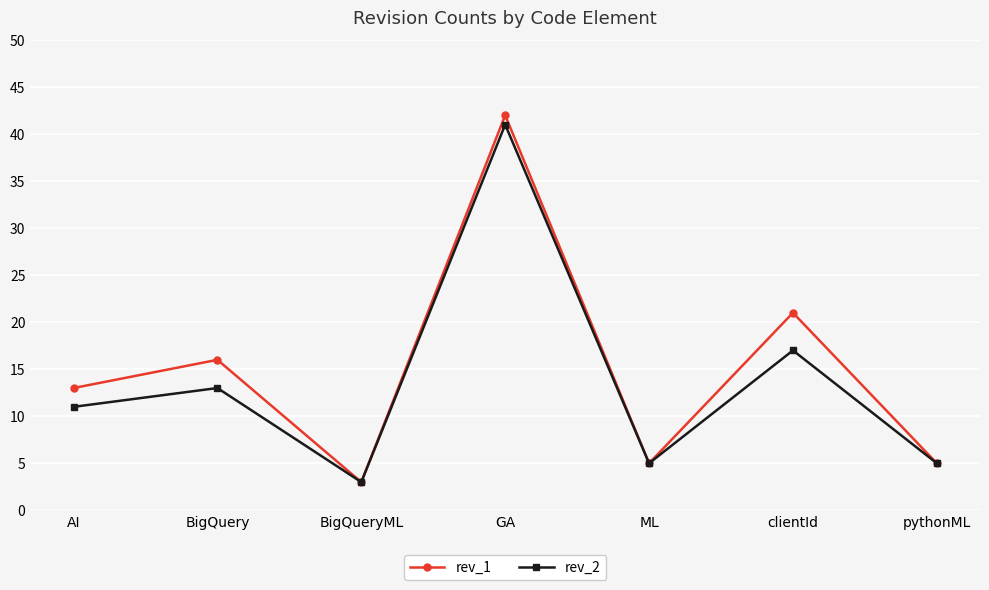

How many categories are shown in the chart?

7